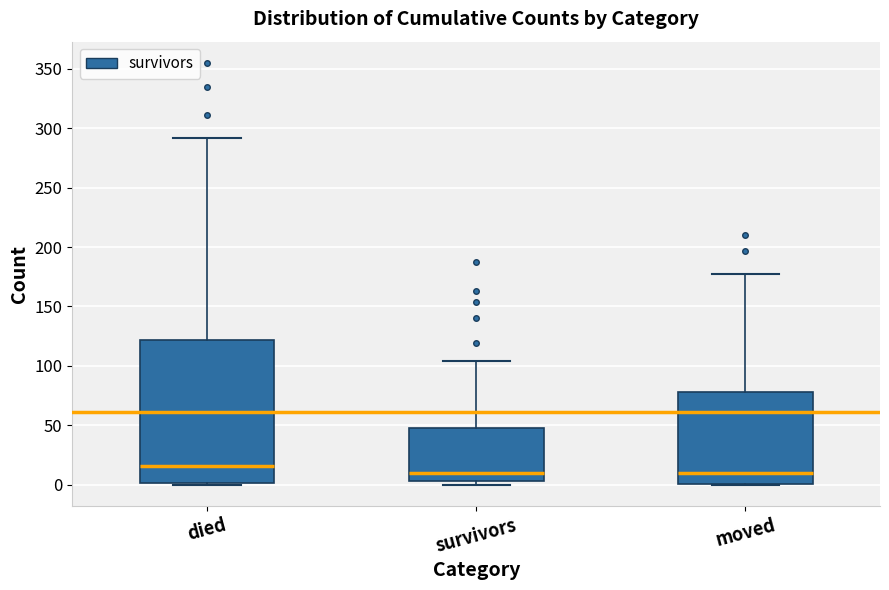

Comparing the boxes themselves (not the whiskers), which one is the tallest?

died